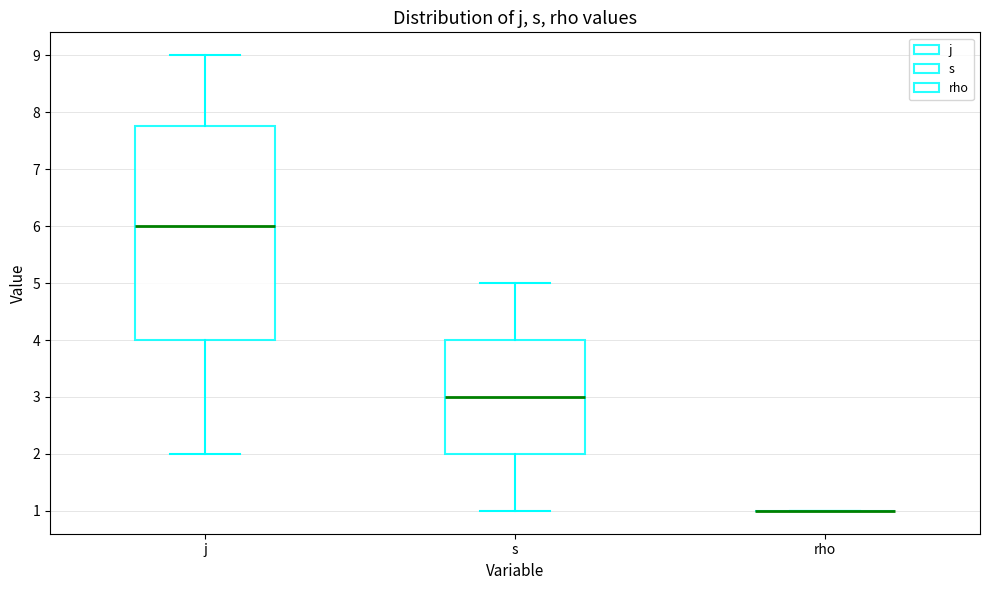

Reading left to right, transcribe this box plot: for each box, give where its median line is, the range the box spans, and where its two whiskers end, as read against the y-axis. The values are not printed on the chart, so give them approximately, as read against the axis.

j: median 6.0, box 4.0 to 7.8, whiskers 2.0 to 9.0
s: median 3.0, box 2.0 to 4.0, whiskers 1.0 to 5.0
rho: box collapsed to a line at 1.0, whiskers 1.0 to 1.0